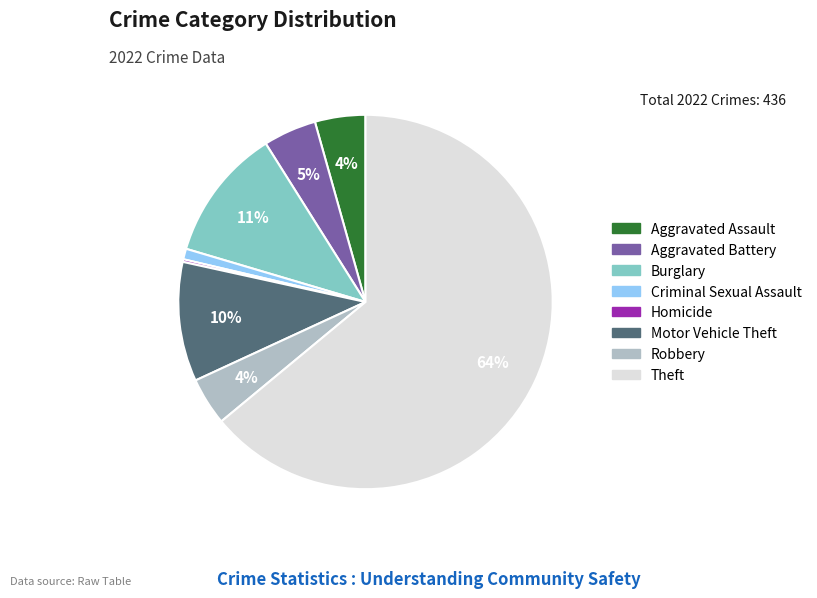

Is there any slice that represents more than half of the pie?

Yes